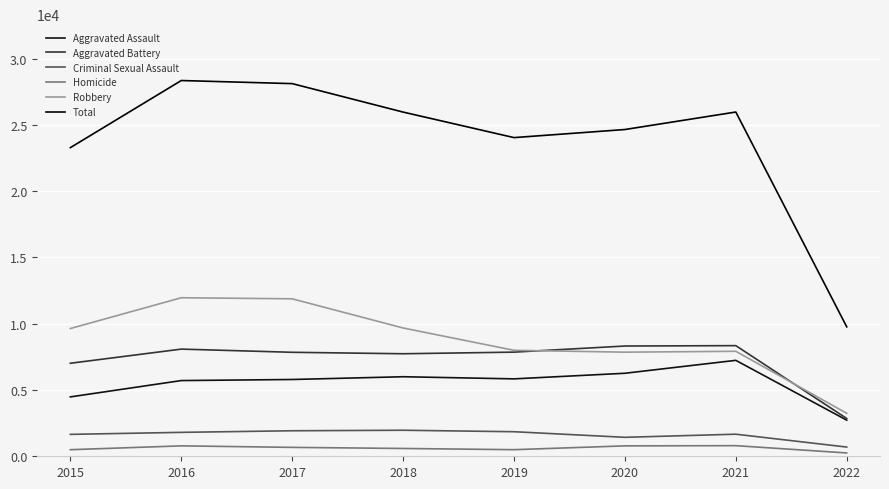

At which category does Aggravated Assault reach its first local valley?

2019